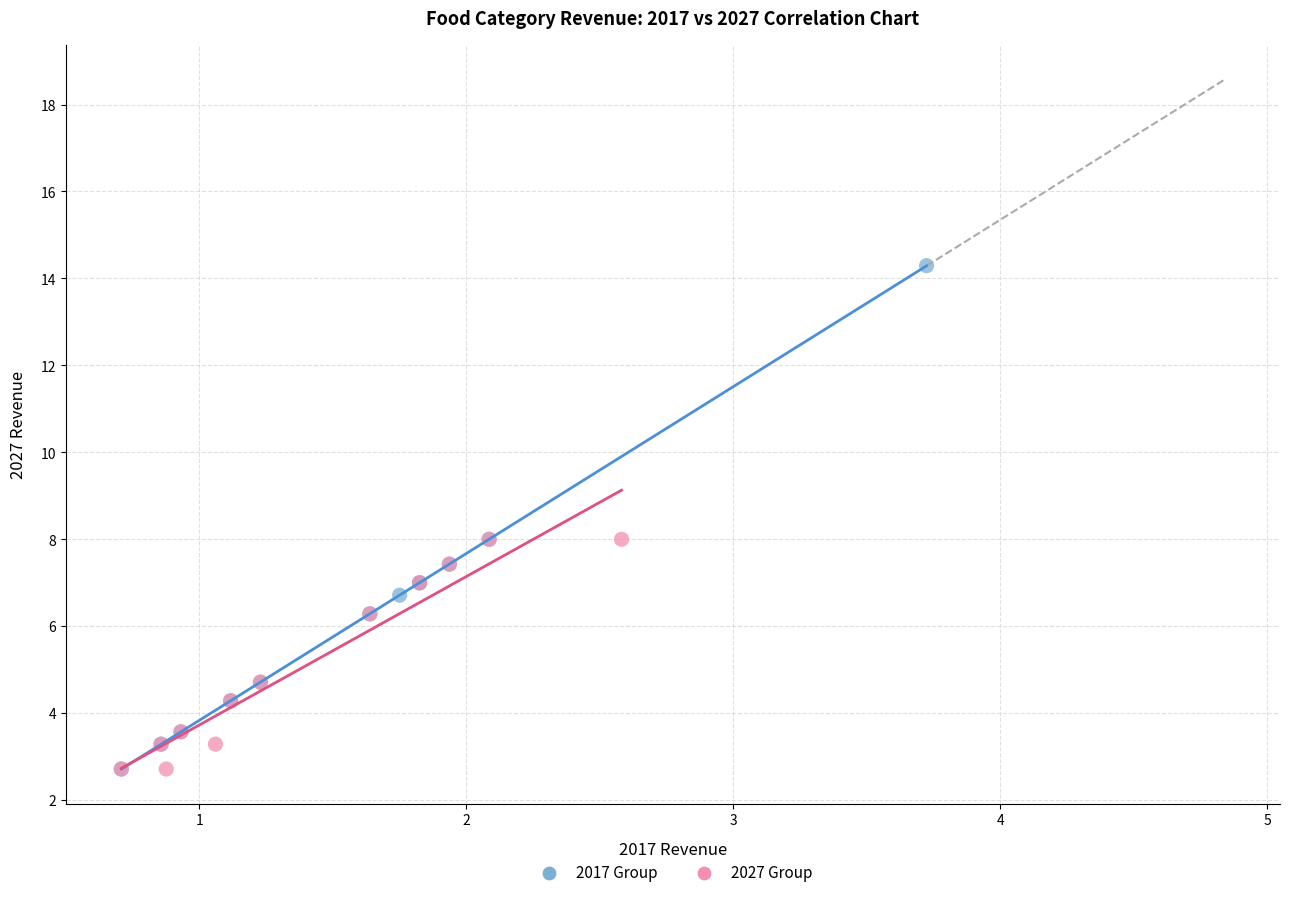

Which series has the widest spread of Y values?

2017 Group